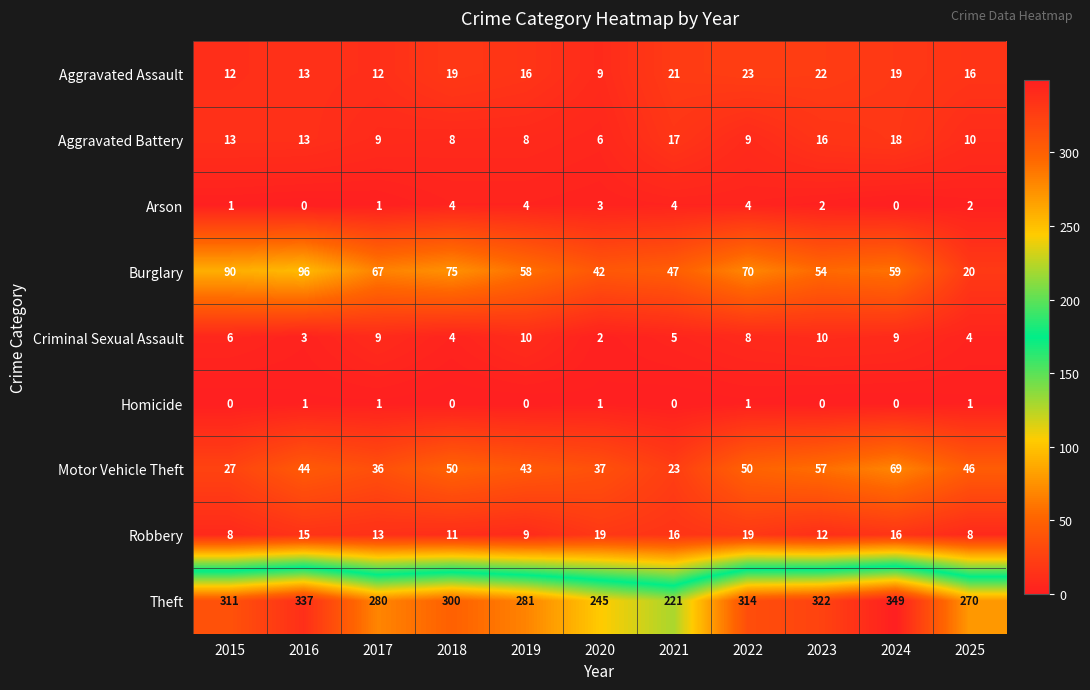

Which series has the widest spread of values?

Theft